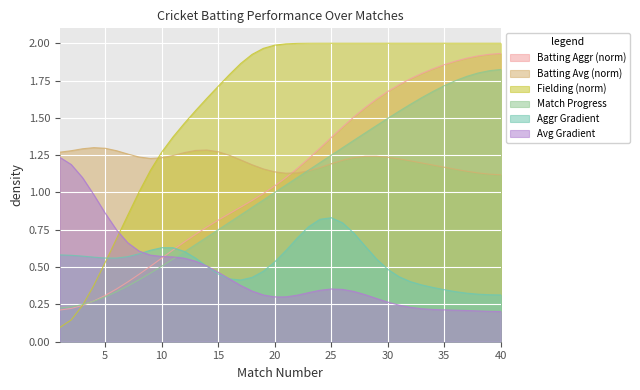

What are all the series names shown in the legend?

Batting Aggr (norm), Batting Avg (norm), Fielding (norm), Match Progress, Aggr Gradient, Avg Gradient